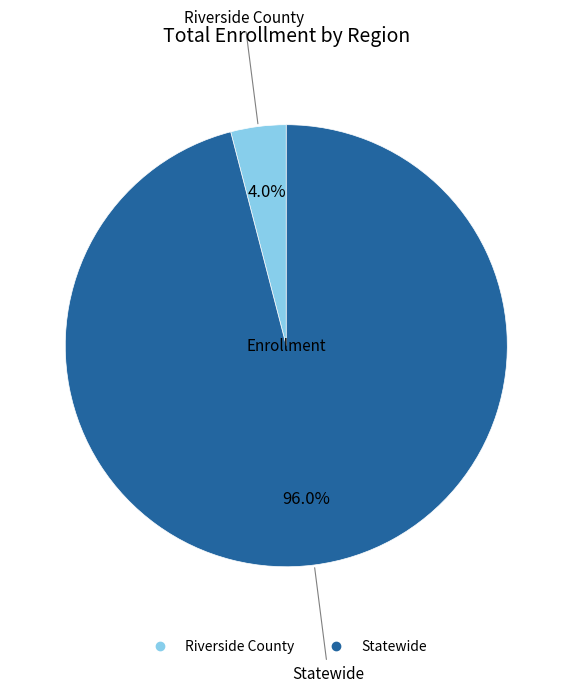

Is Statewide the majority of the pie?

Yes